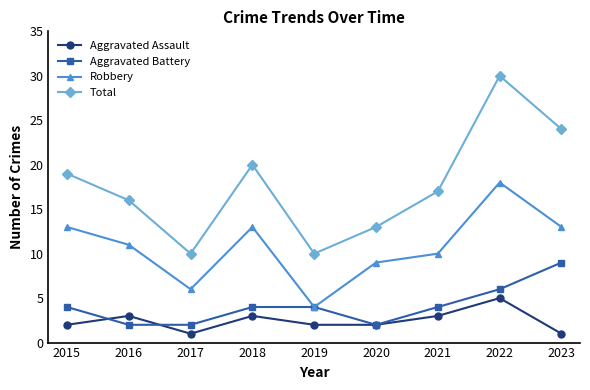

Which series has the widest spread of values?

Total